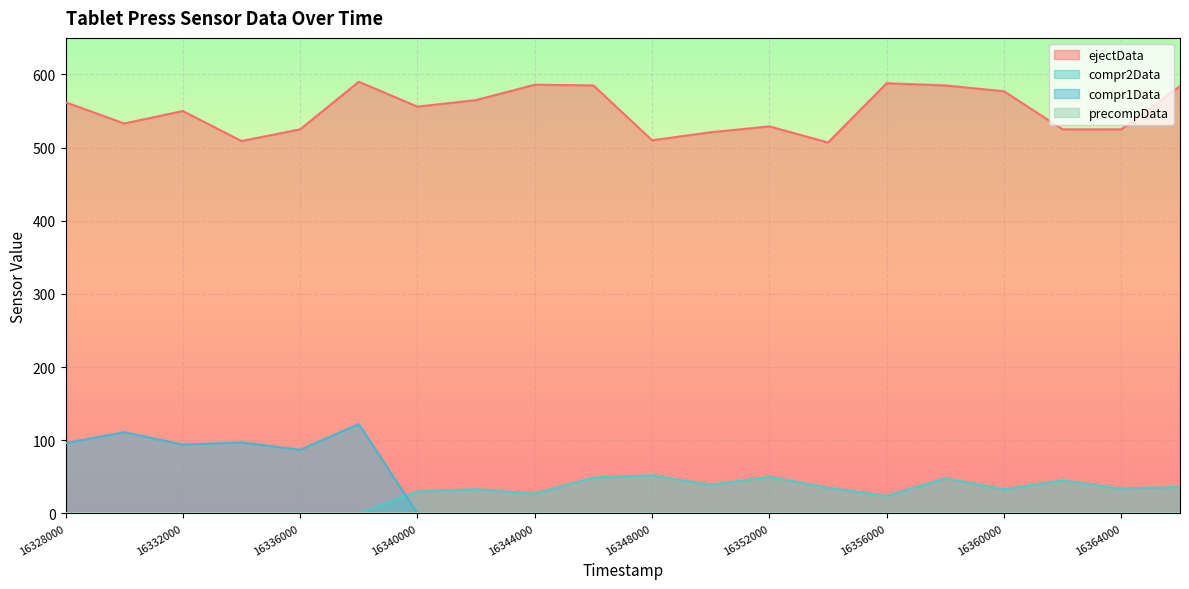

In compr1Data, how many points are lower than both neighbors (excluding endpoints)?

2